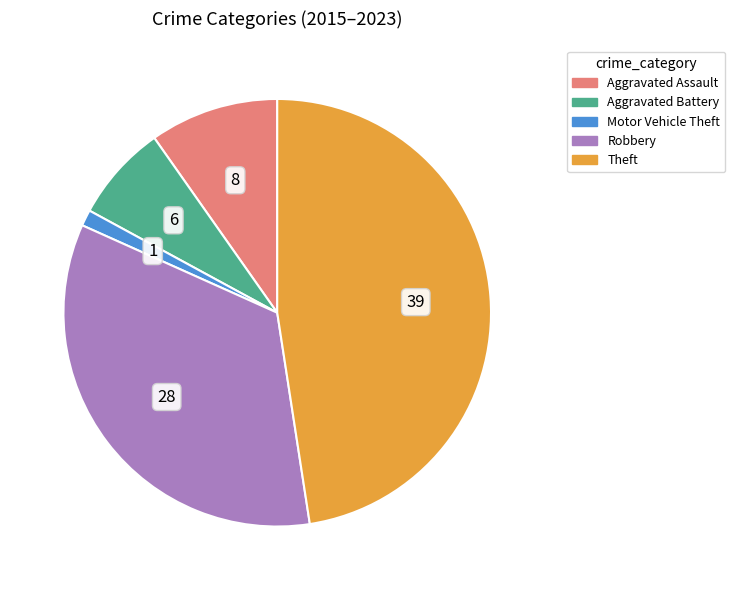

Rank the categories by value from highest to lowest.

Theft, Robbery, Aggravated Assault, Aggravated Battery, Motor Vehicle Theft